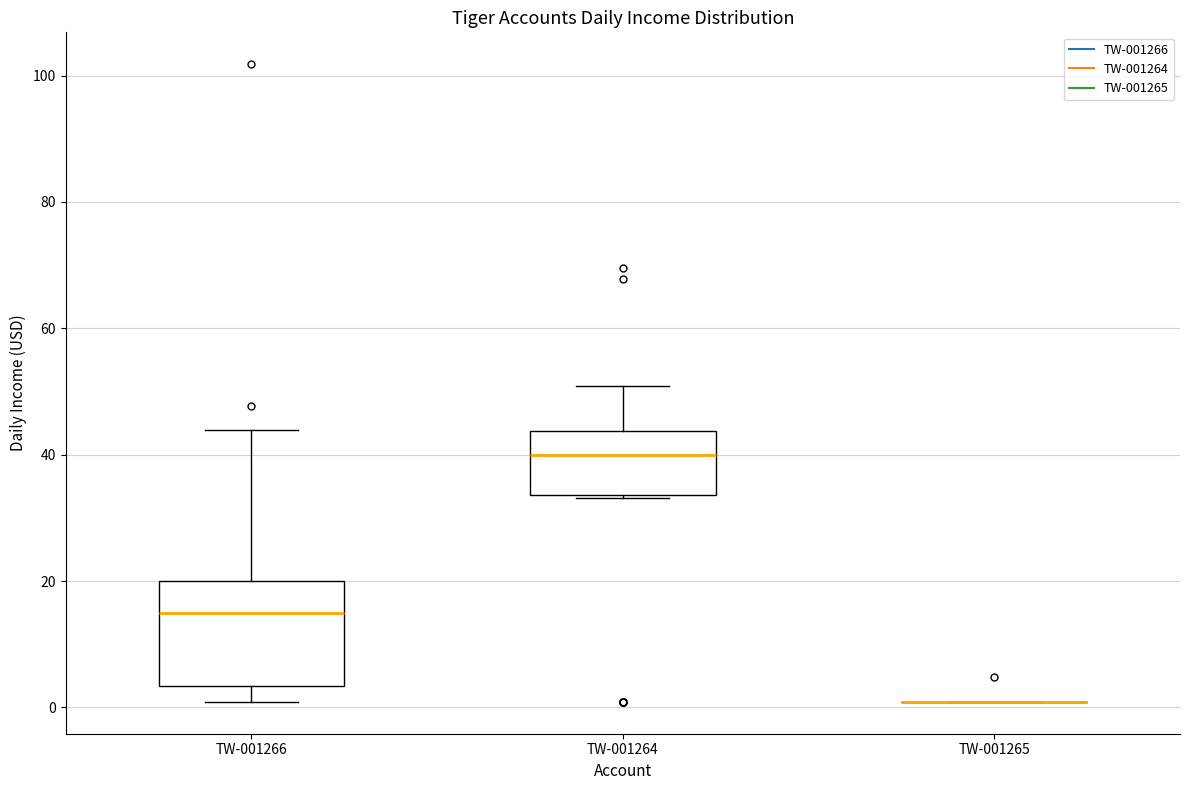

Which box is the tallest, from its lower edge to its upper edge?

TW-001266